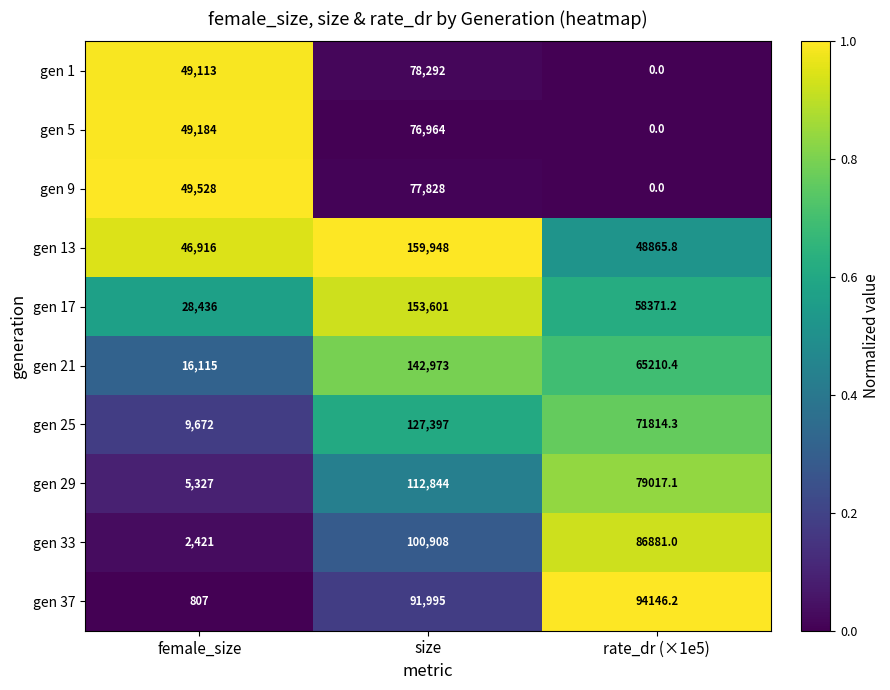

Rank the series at female_size from lowest to highest value.

gen 37, gen 33, gen 29, gen 25, gen 21, gen 17, gen 13, gen 1, gen 5, gen 9